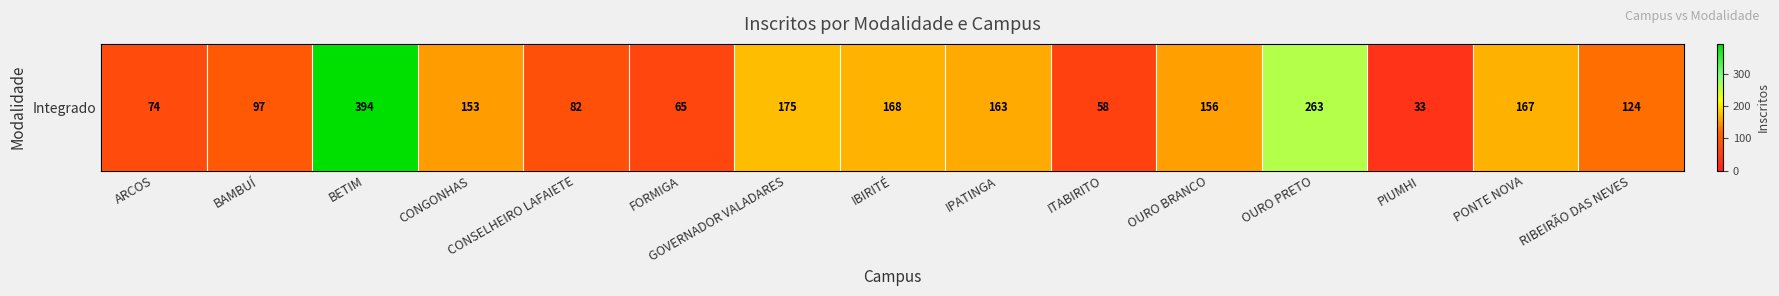

What is the greatest value displayed?

394